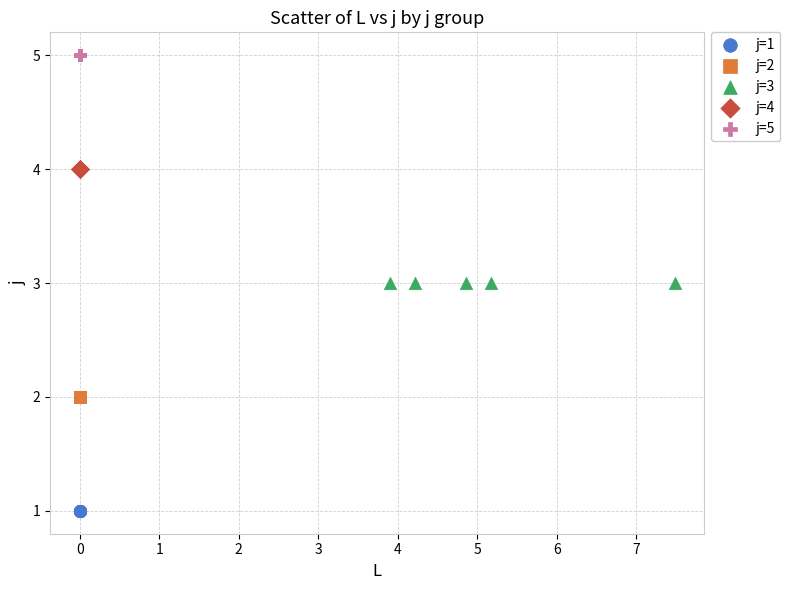

Which series contains the highest Y value?

j=5